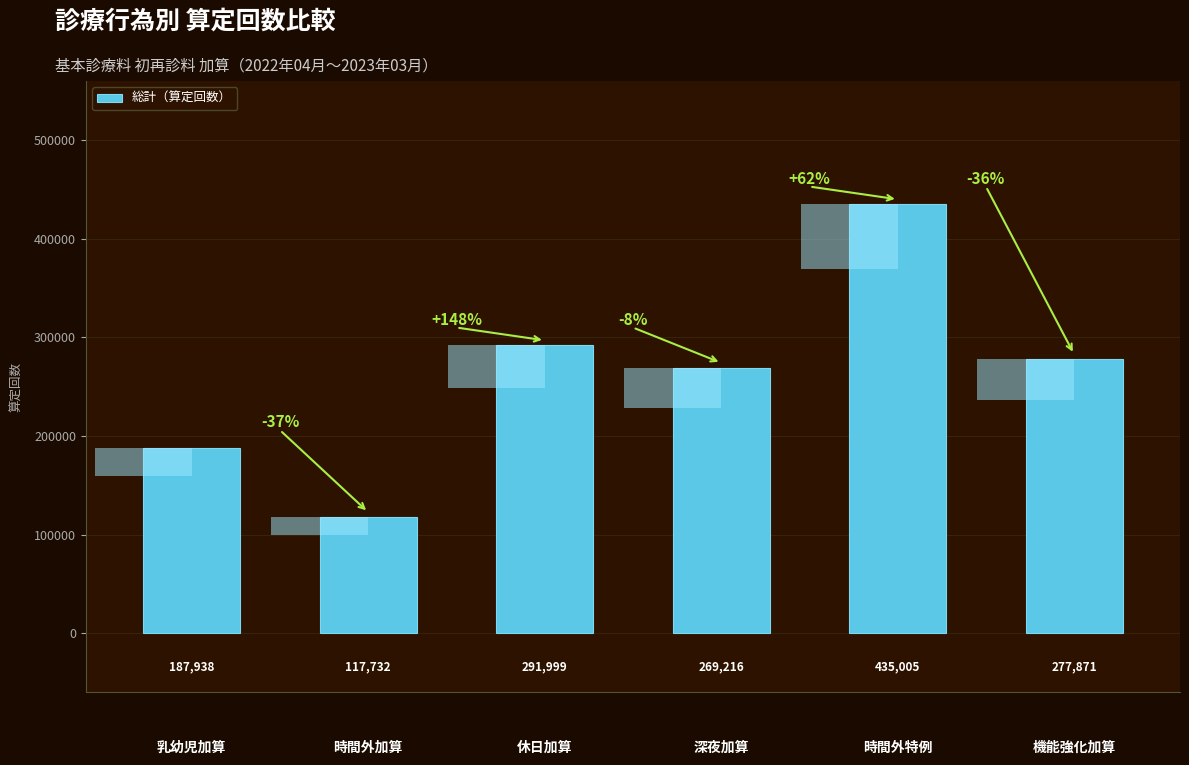

Are the bars horizontal?

No